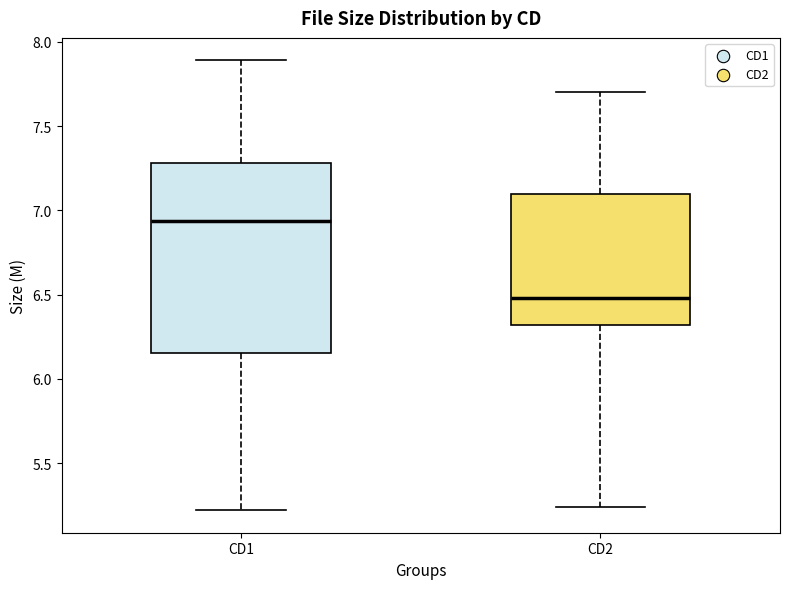

Where is the lower edge of the box for CD2 on the y-axis? The values are not printed on the chart, so give them approximately, as read against the axis.

6.30